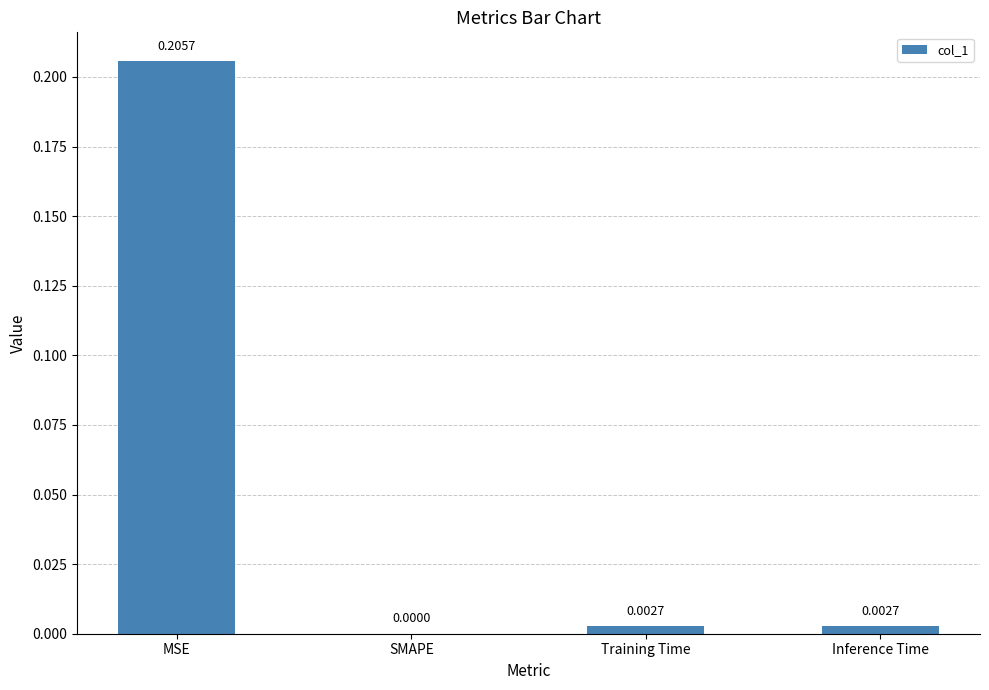

Which category has the highest value across all series?

MSE